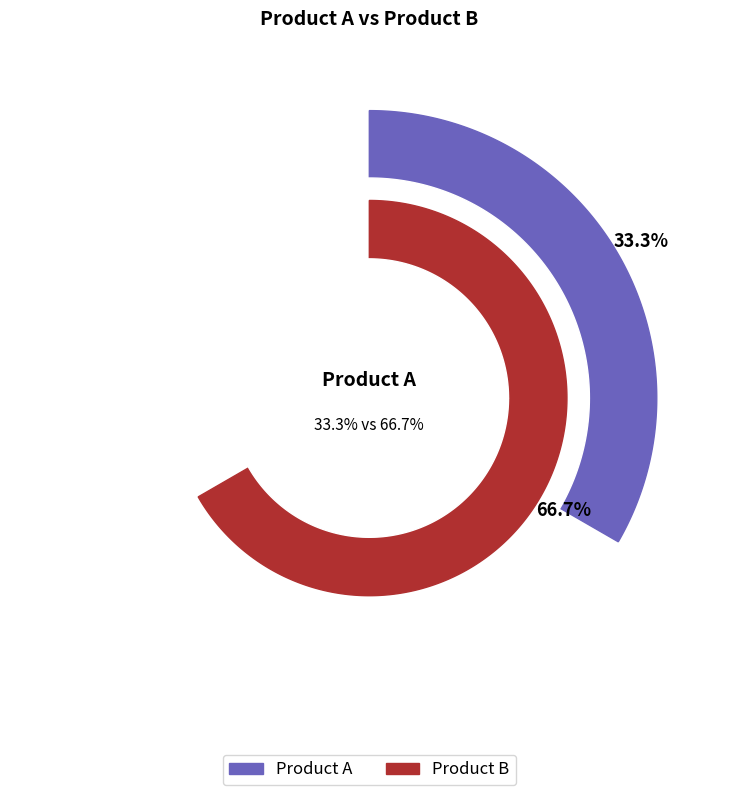

Which has a higher value, Product A or Product B?

Product B